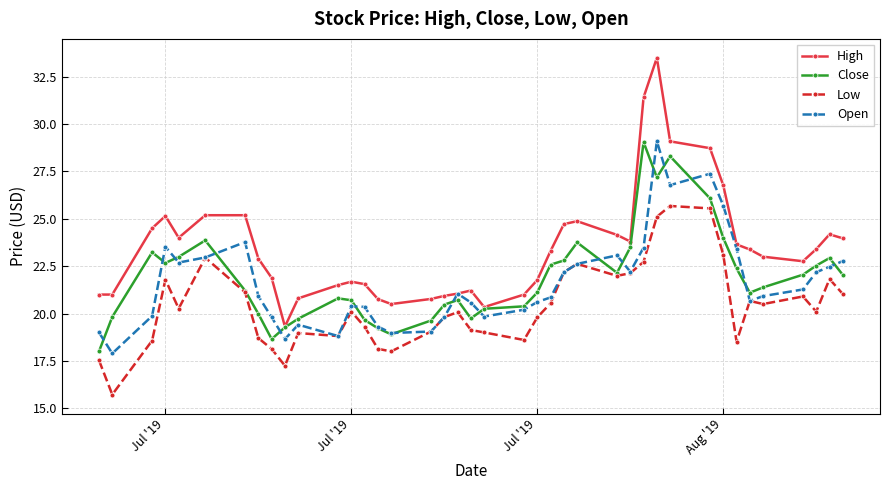

What are all the series names shown in the legend?

High, Close, Low, Open